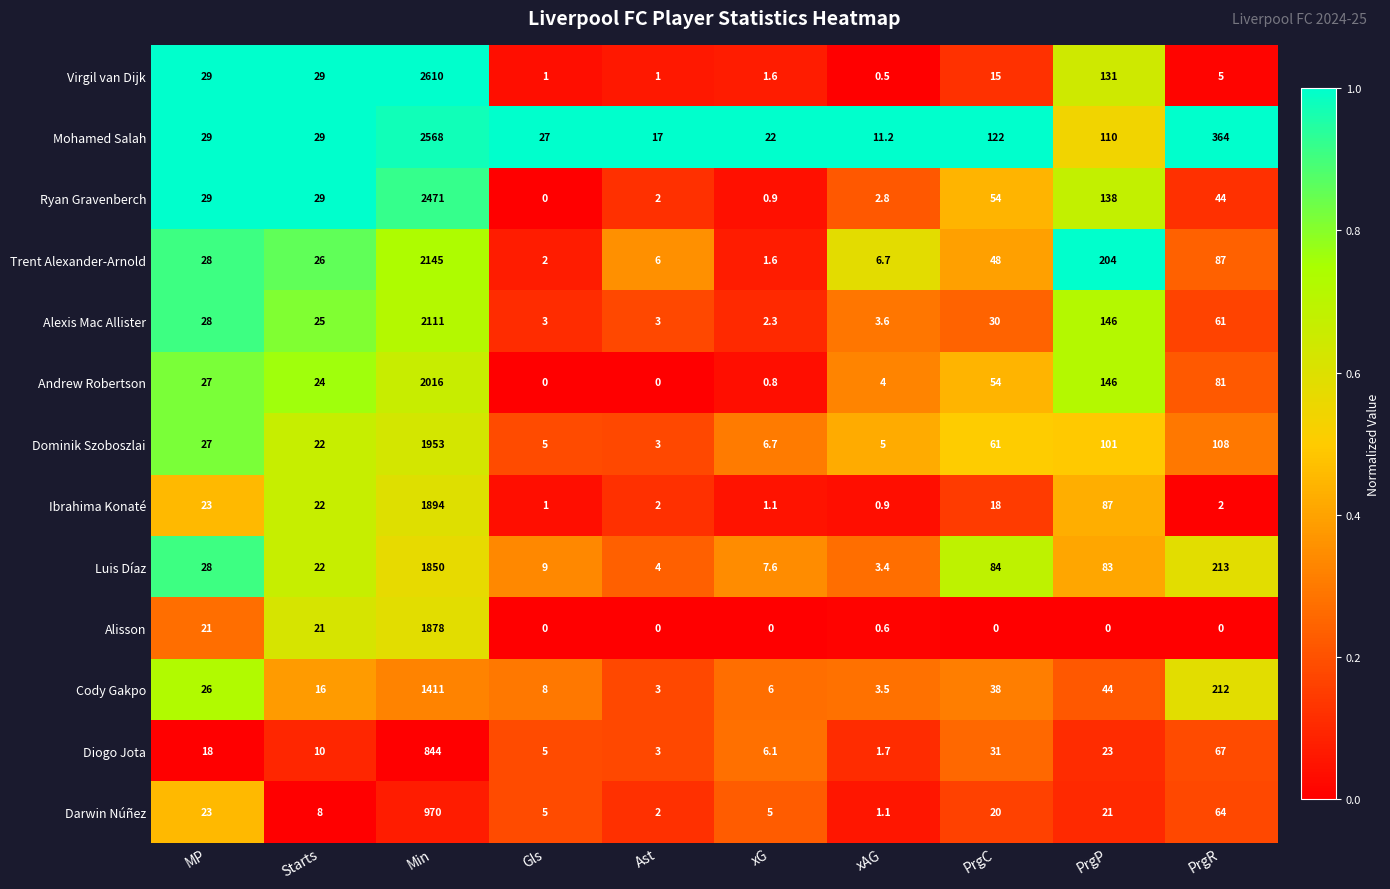

What is the spread (max minus min) of values at Starts?

21.0